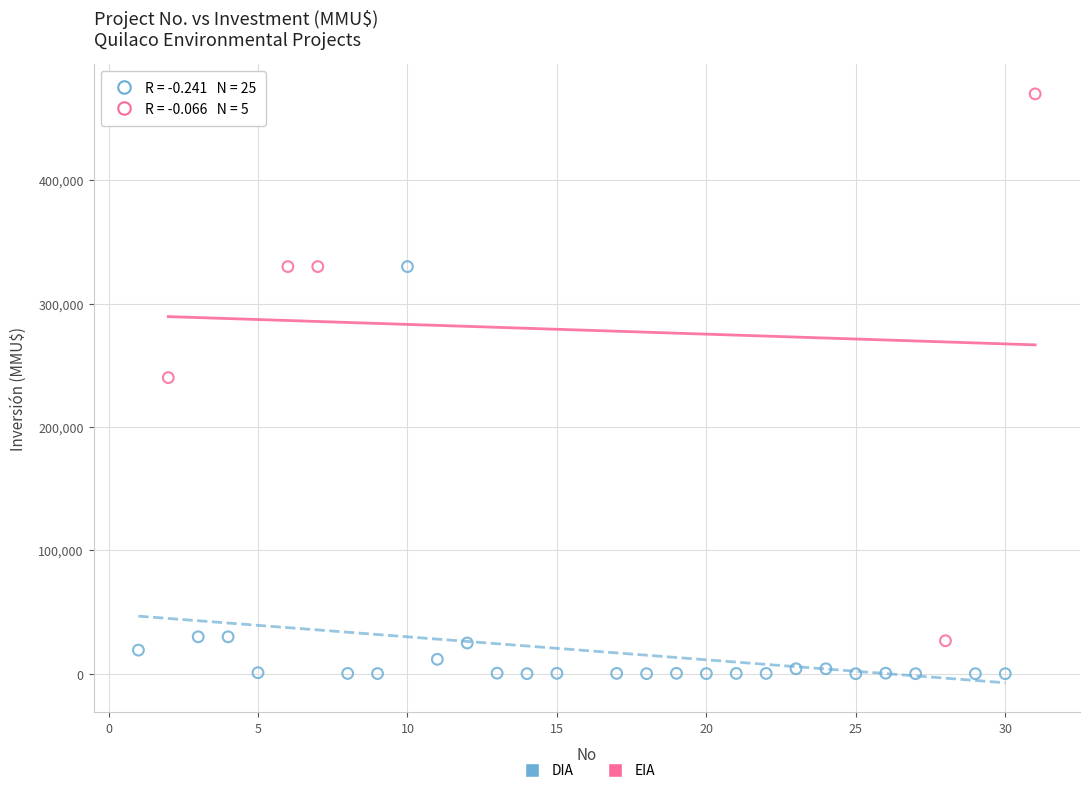

Which series reaches the minimum Y coordinate?

DIA